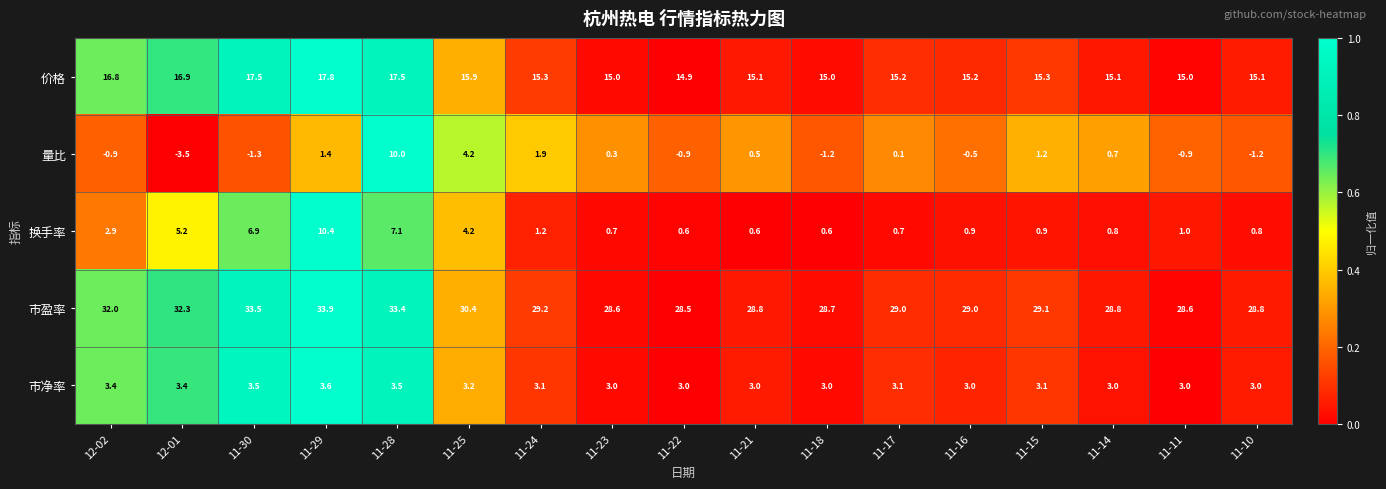

What is the sum of the 市净率 values at 11-10 and 11-28?

6.5